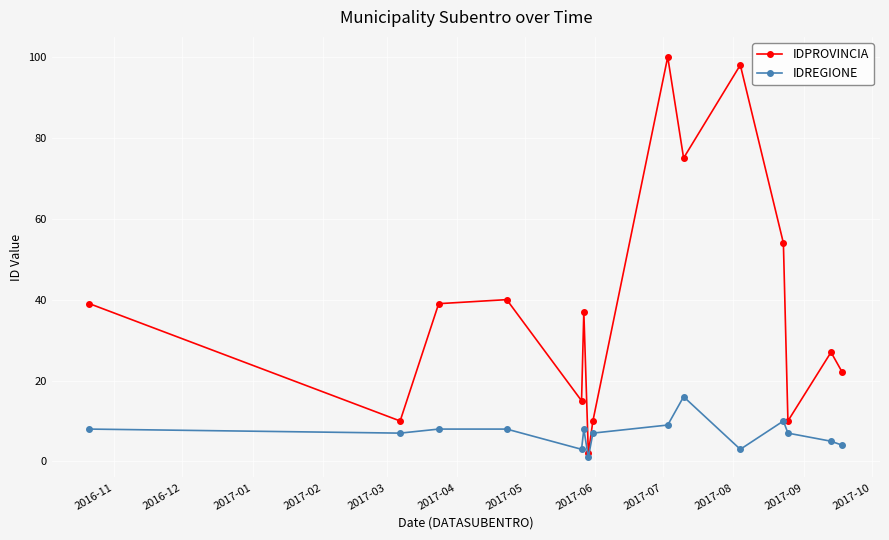

What are all the series names shown in the legend?

IDPROVINCIA, IDREGIONE